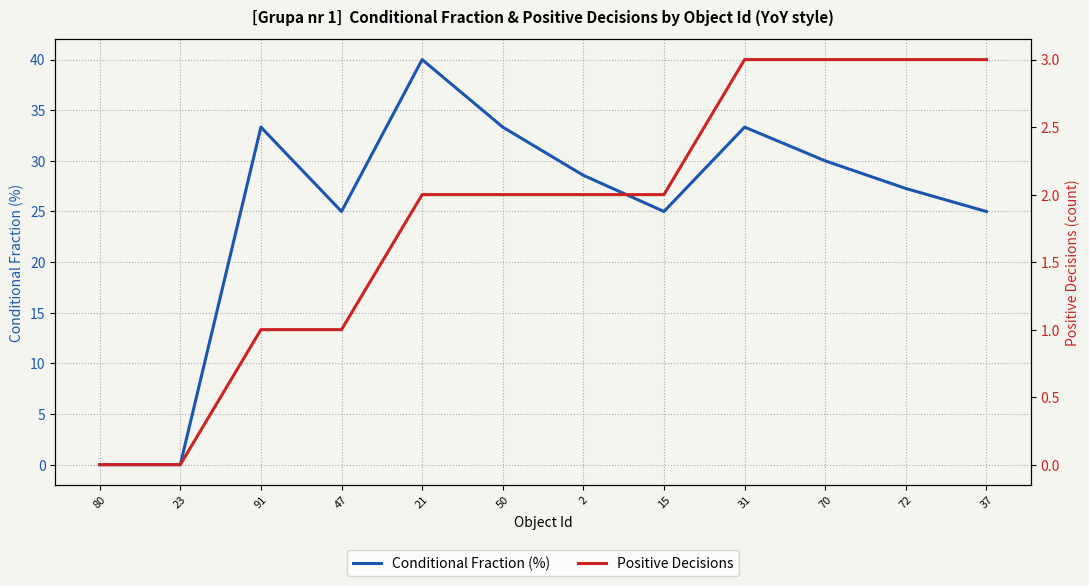

True or false: Positive Decisions and Conditional Fraction (%) intersect in this chart.

False